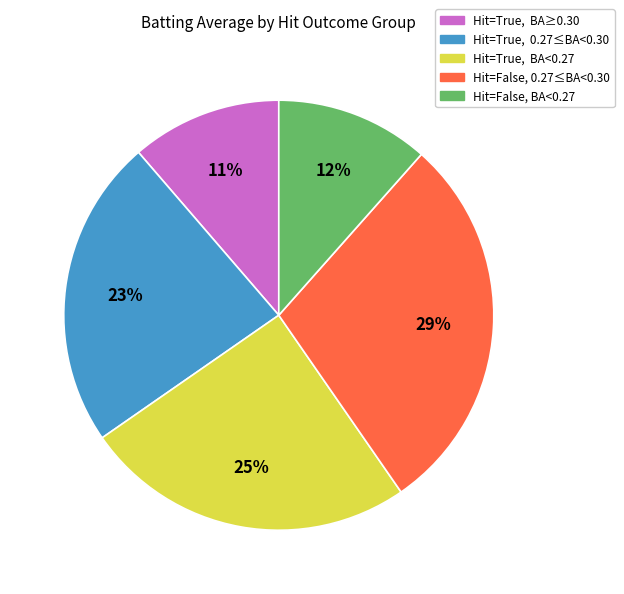

Is there a majority slice in this chart?

No